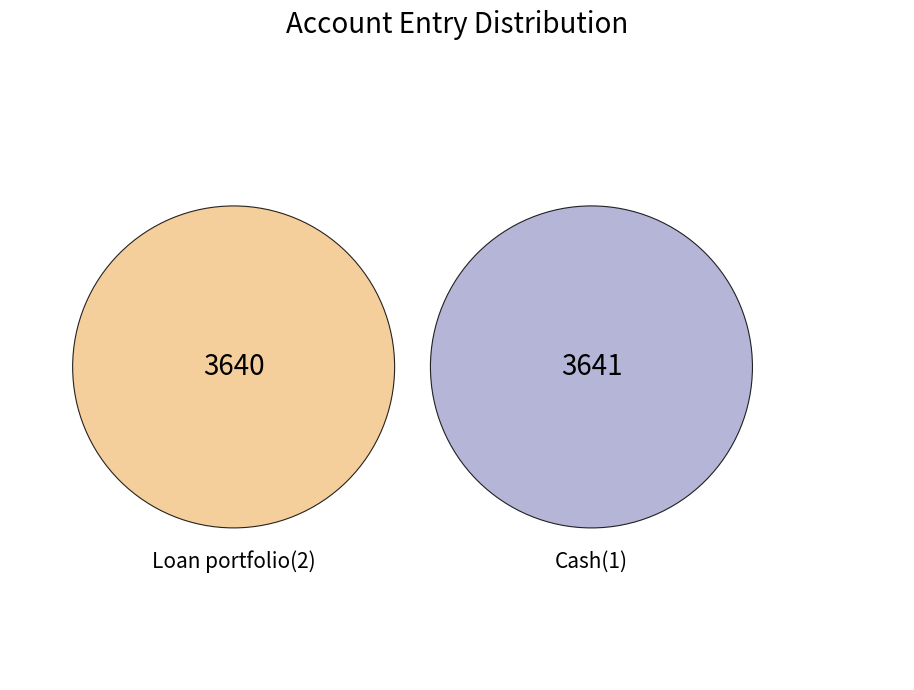

What is the largest slice in the pie chart?

Cash(1)